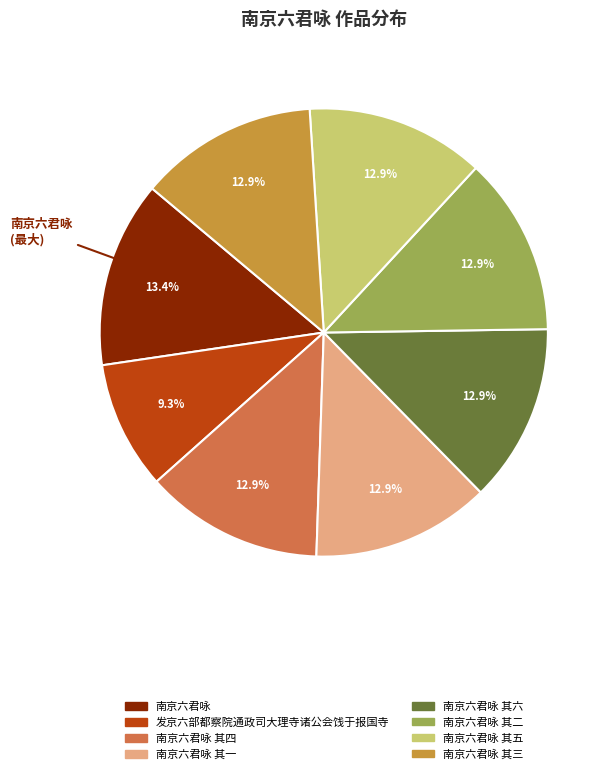

Is there any slice that represents more than half of the pie?

No